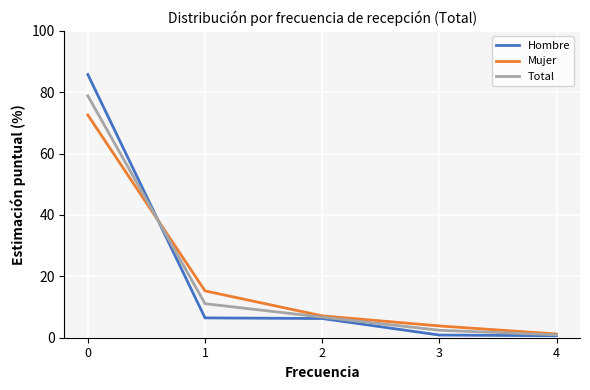

Rank the series at 0 from lowest to highest value.

Mujer, Total, Hombre